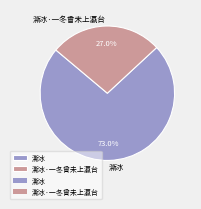

Approximately how many times larger is the value at 澌冰·一冬曾未上瀛台 compared to 澌冰?

0.4